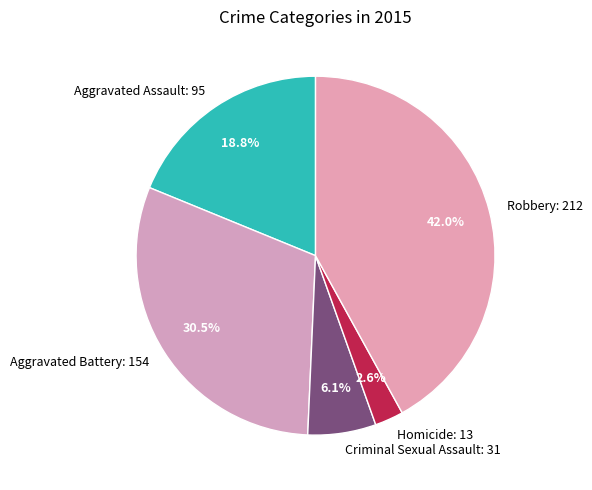

How many slices are in this pie chart?

5